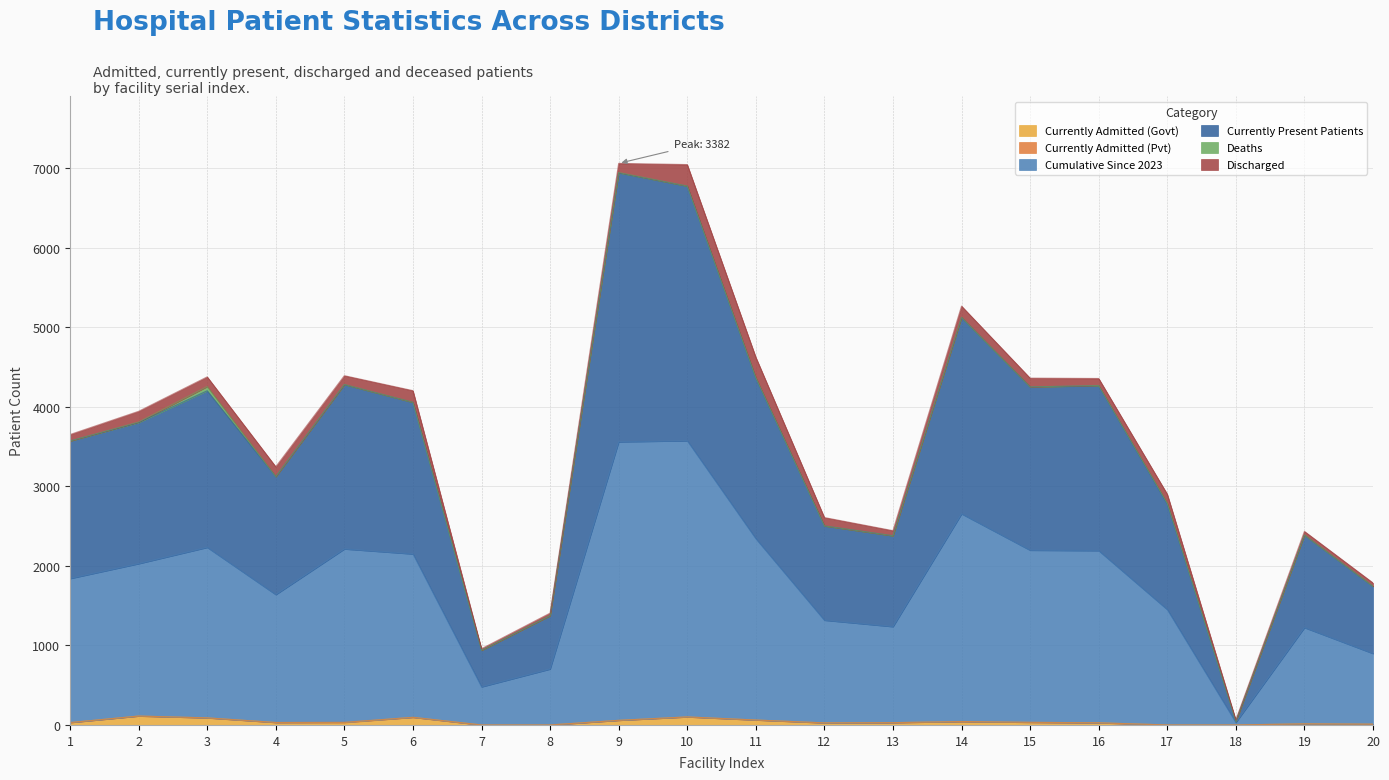

Count the number of categories in the chart.

20